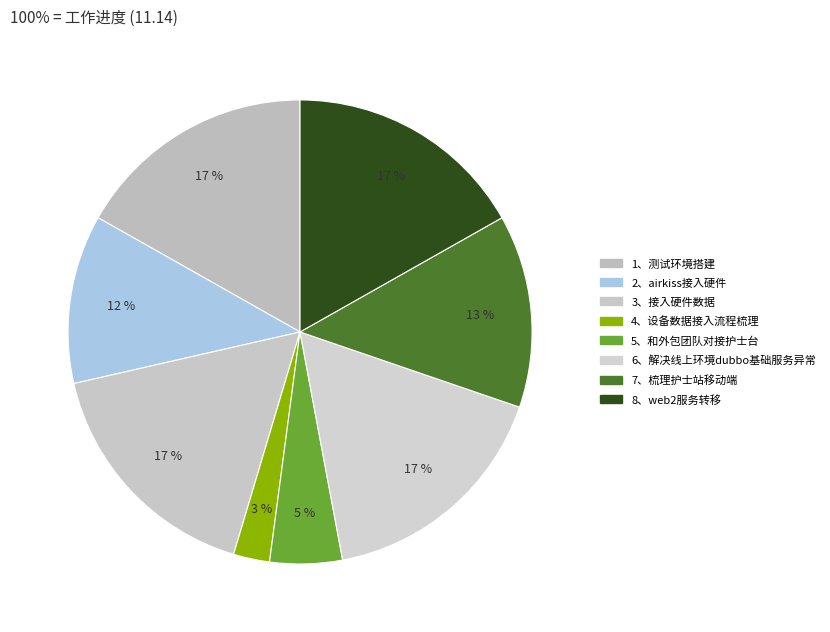

What percentage is the 2、airkiss接入硬件 slice, to the nearest percent?

12%